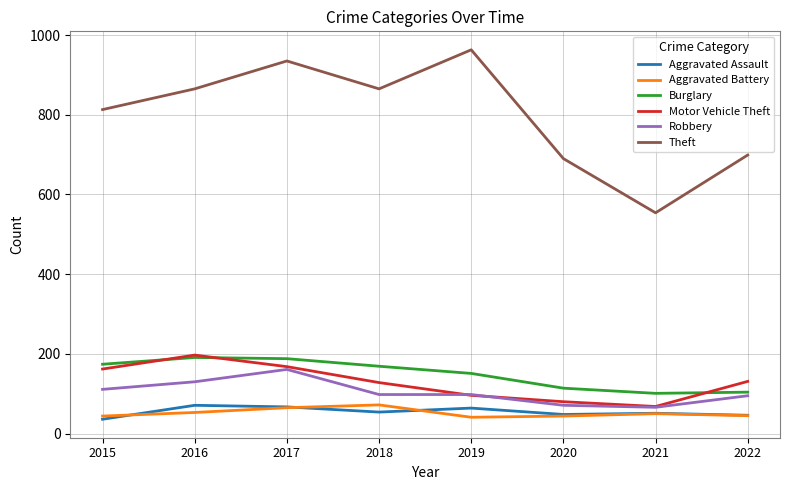

The Theft series shows 865 at 2018. True or false?

True